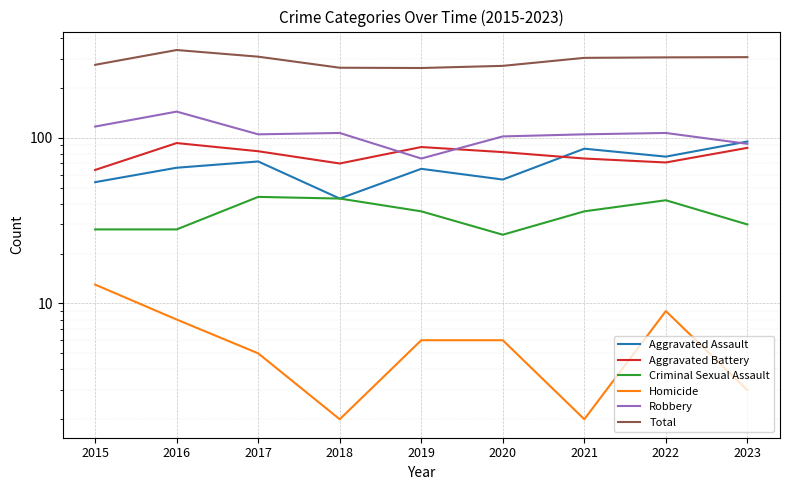

Reading left to right, transcribe all the data shown in this chart.

Aggravated Assault: 54	66	72	43	65	56	86	77	95
Aggravated Battery: 64	93	83	70	88	82	75	71	87
Criminal Sexual Assault: 28	28	44	43	36	26	36	42	30
Homicide: 13	8	5	2	6	6	2	9	3
Robbery: 117	144	105	107	75	102	105	107	92
Total: 276	339	309	265	264	272	304	306	307